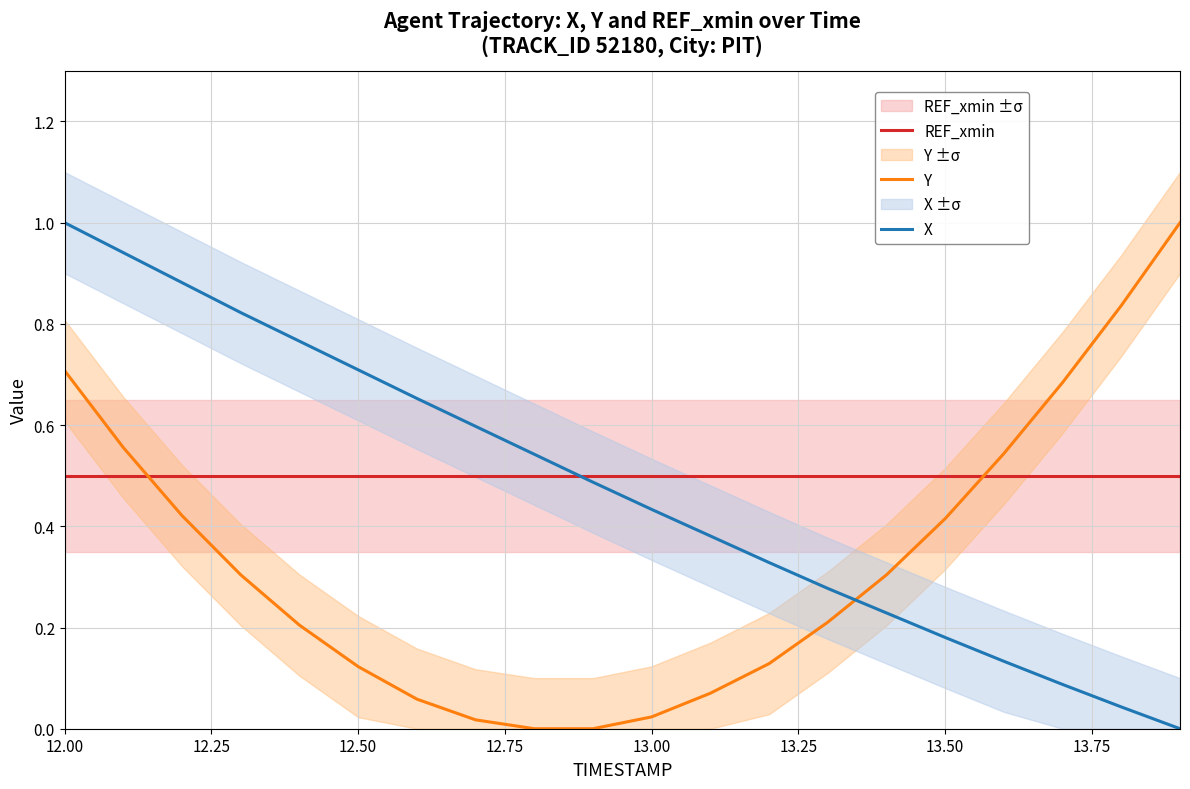

True or false: REF_xmin and Y cross at least once.

True